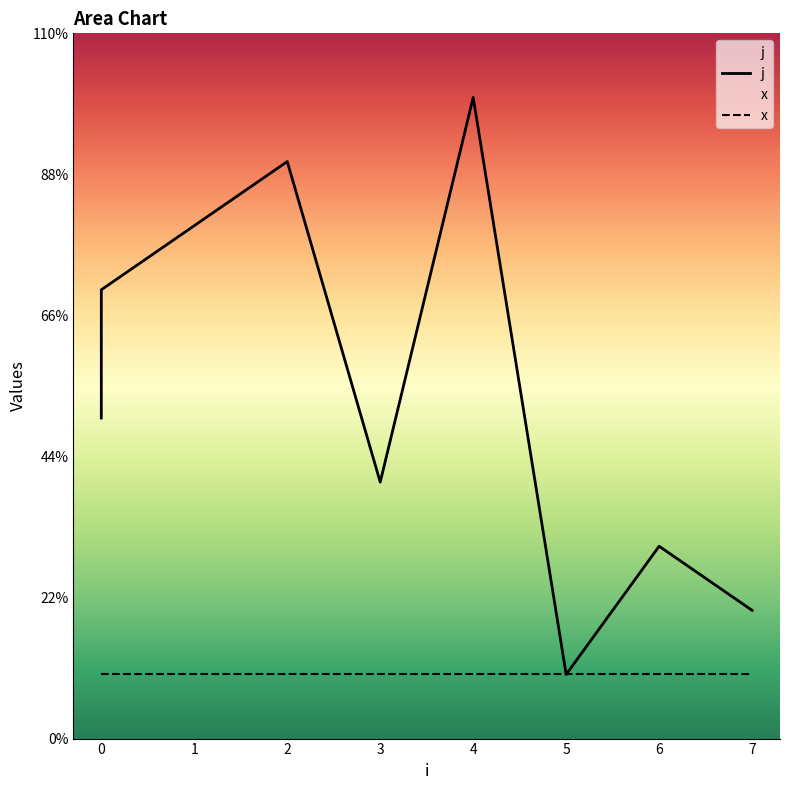

Count the values in the range 3 to 8.

6